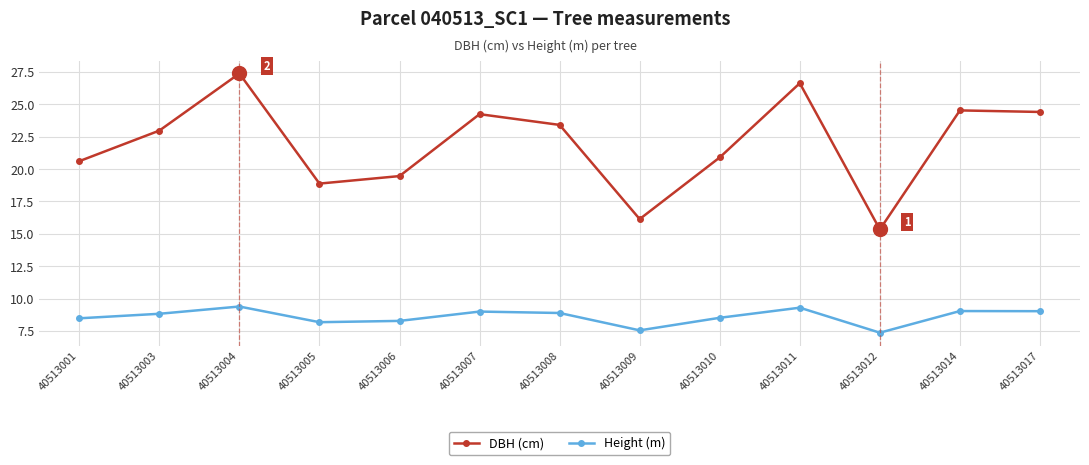

True or false: DBH (cm) and Height (m) cross at least once.

False